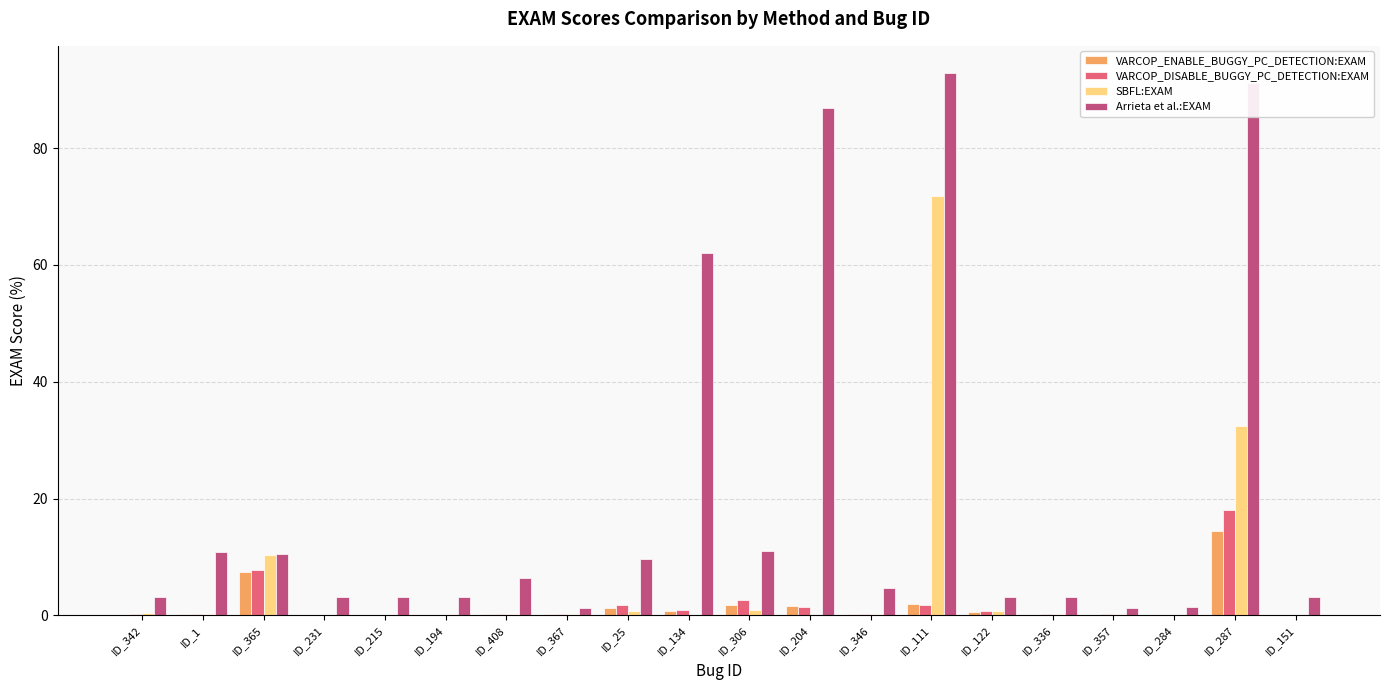

Which series has the largest total across all categories?

Arrieta et al.:EXAM